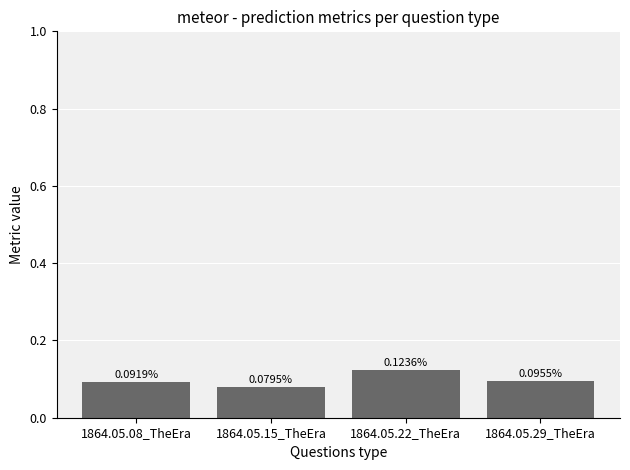

Which label corresponds to the largest value in the chart?

1864.05.22_TheEra